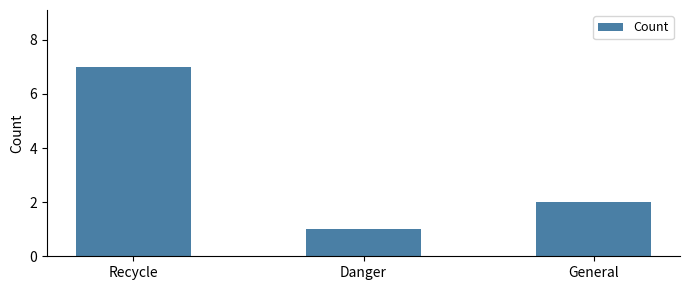

Which label corresponds to the largest value in the chart?

Recycle